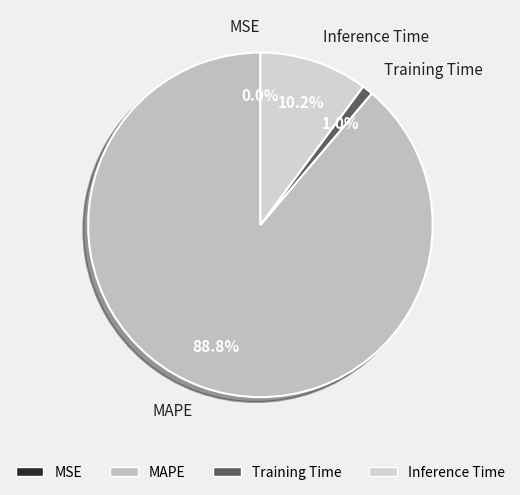

Combined, do MAPE and Inference Time account for over 50%?

Yes